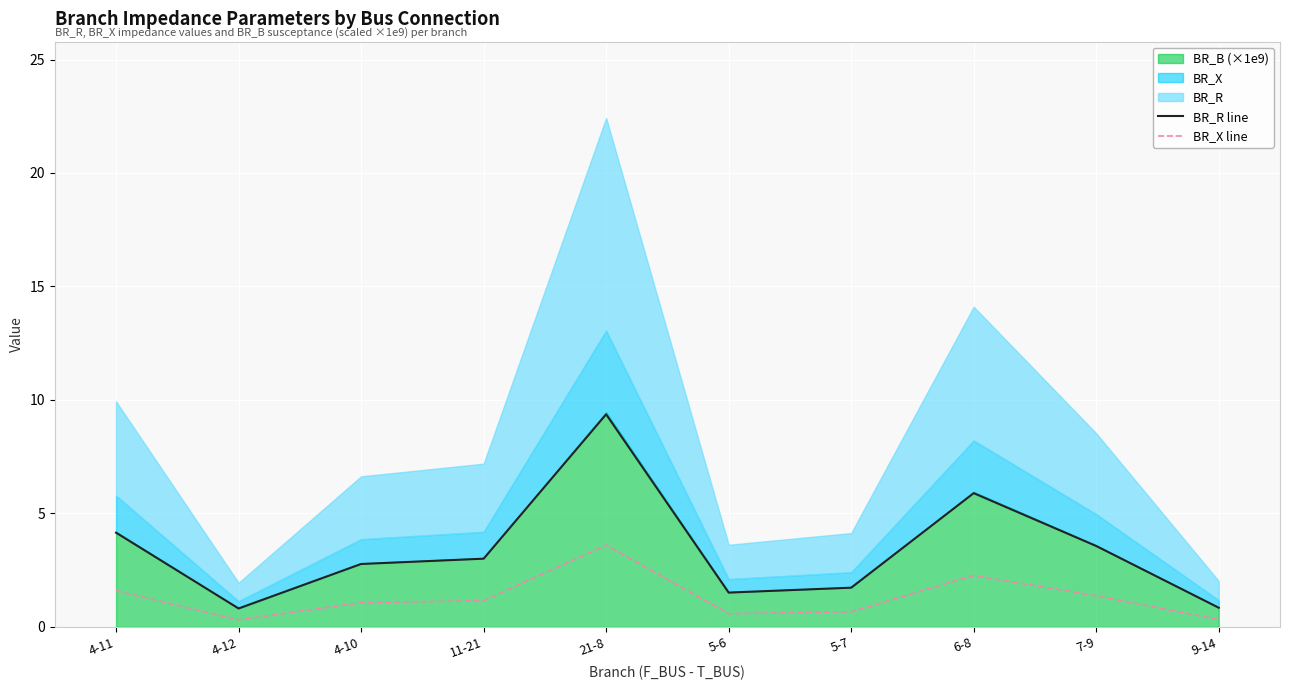

What is the value of the BR_R line point at the 7th from the left?

1.7